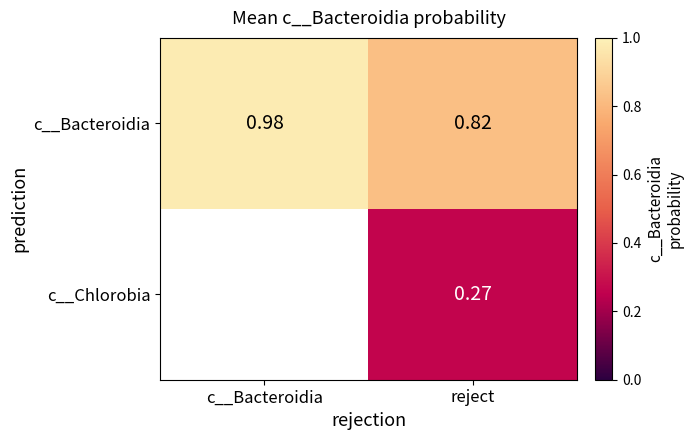

At reject, list the series in order from smallest to largest.

c__Chlorobia, c__Bacteroidia